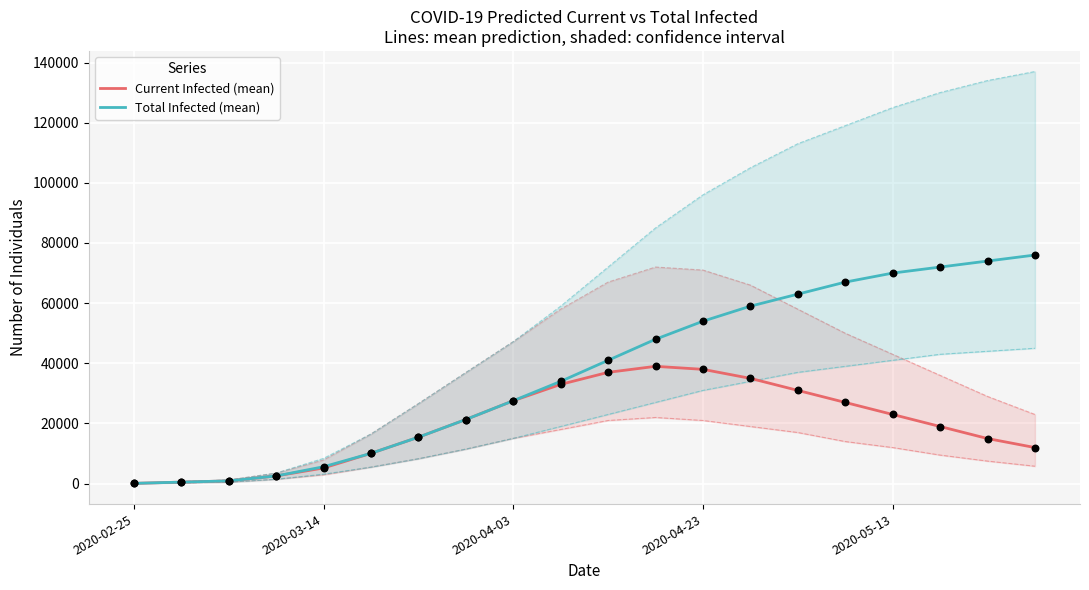

Which series reaches the minimum Y coordinate?

predicted_current_infected_mean